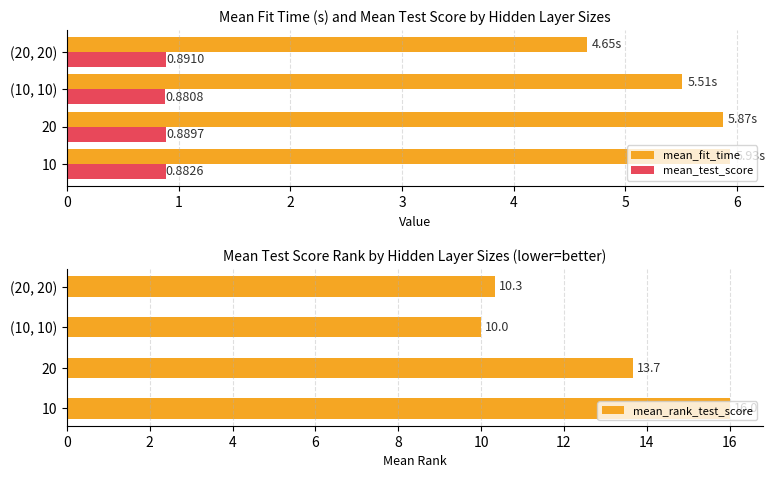

What is the value of the mean_rank_test_score bar at the 2nd from the left?

13.7